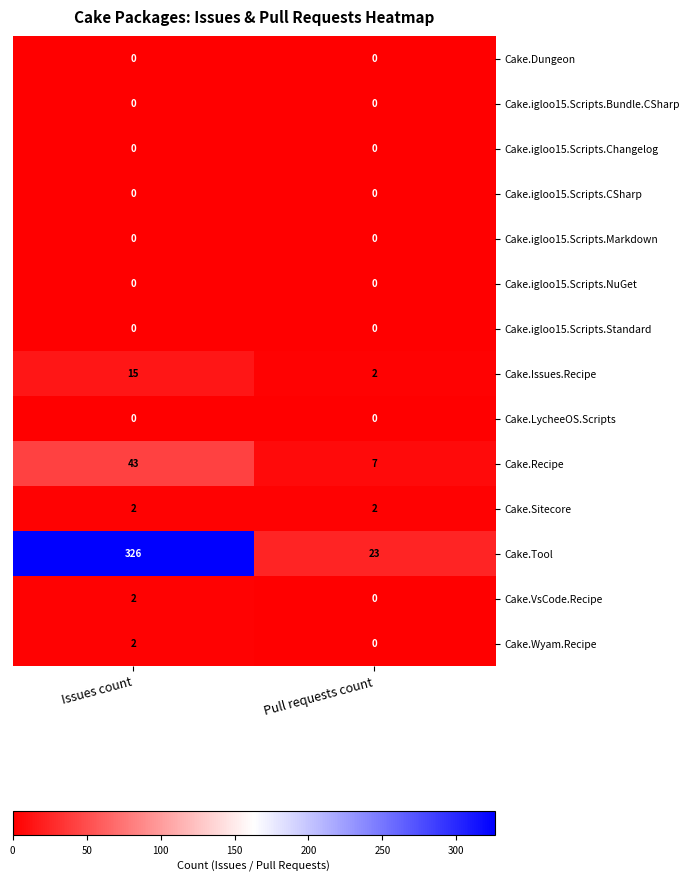

What is the difference between the maximum and minimum values in the Cake.Issues.Recipe series?

13